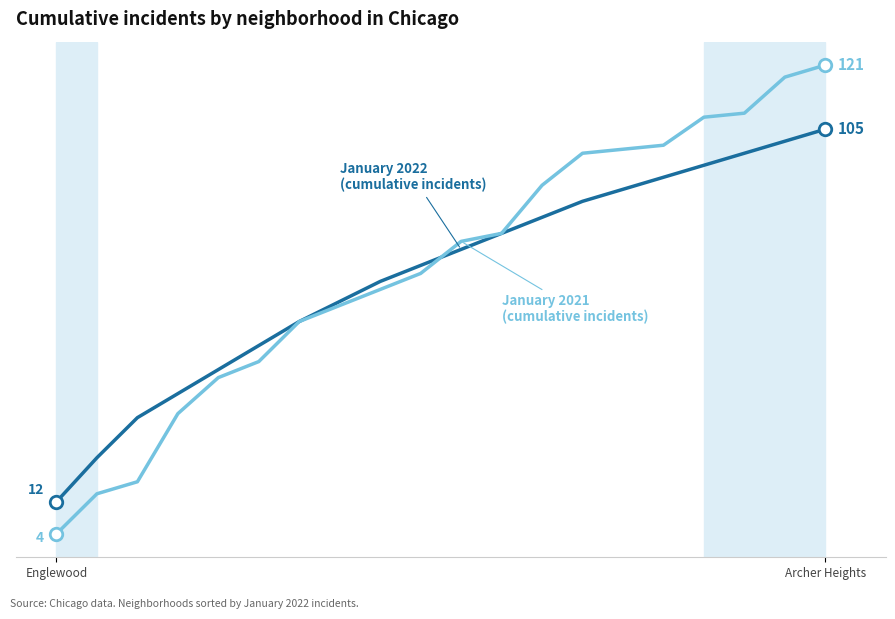

Is this an area chart (filled region under the line)?

No